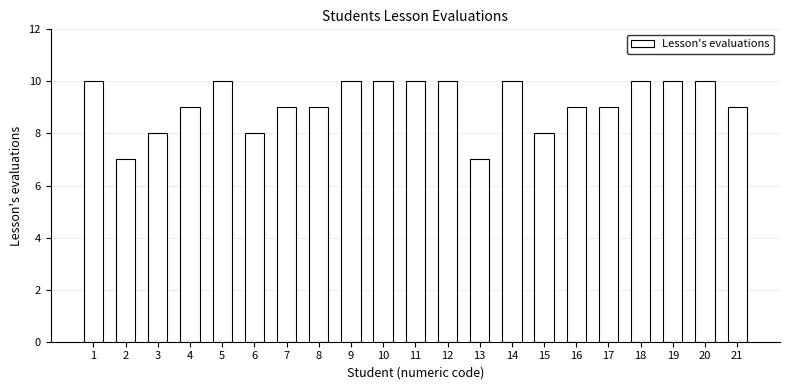

What is the difference between the second highest and minimum values?

3